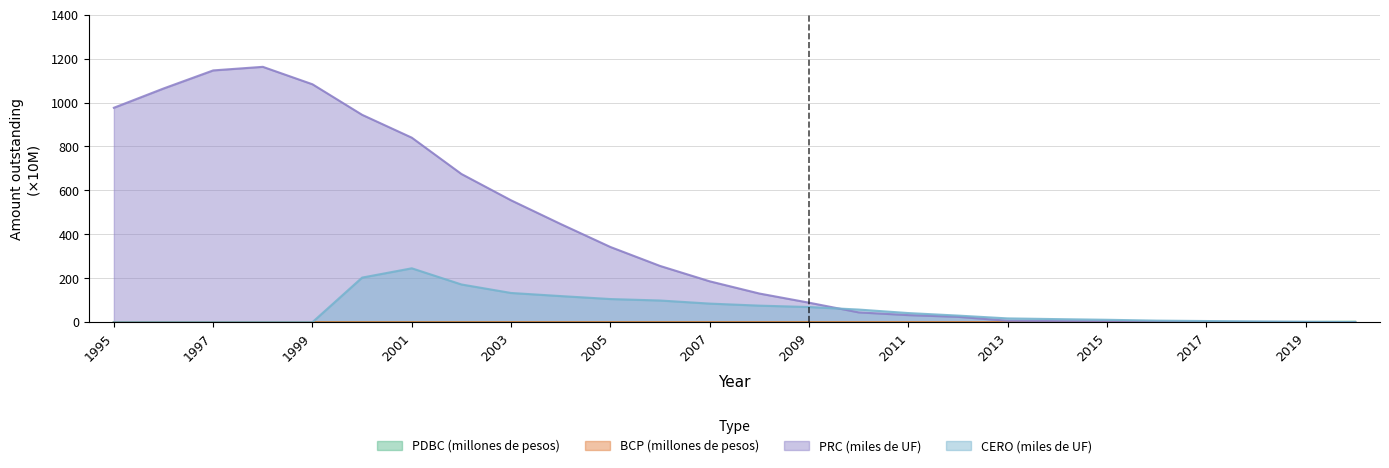

Reading left to right, extract all data points from this chart.

PDBC (millones de pesos): 0.0	0.0	0.0	0.1	0.2	0.2	0.3	0.3	0.2	0.2	0.2	0.2	0.1	0.1	0.4	0.2	0.1	0.0	0.1	0.1	0.1	0.4	0.5	0.6	0.9	2.0
BCP (millones de pesos): 0.0	0.0	0.0	0.0	0.0	0.0	0.0	0.0	0.1	0.2	0.2	0.2	0.2	0.2	0.2	0.2	0.3	0.4	0.4	0.3	0.4	0.4	0.4	0.3	0.2	0.0
PRC (miles de UF): 976.3	1064.0	1146.4	1162.7	1083.2	944.2	840.1	674.7	554.8	446.8	342.3	256.0	186.0	130.4	88.7	44.5	32.0	24.3	6.3	4.7	3.4	2.5	1.7	1.2	0.8	0.5
CERO (miles de UF): 0.0	0.0	0.0	0.0	0.0	202.9	245.2	171.6	132.9	118.8	105.2	98.6	84.5	75.2	68.9	57.4	41.4	29.9	17.1	13.8	10.8	7.0	5.2	3.1	1.5	0.2